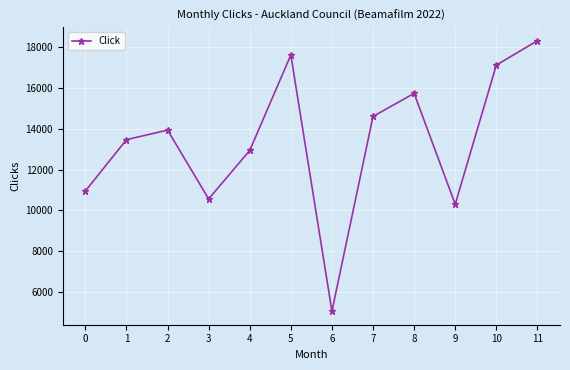

At which category does the data reach its first local peak?

2